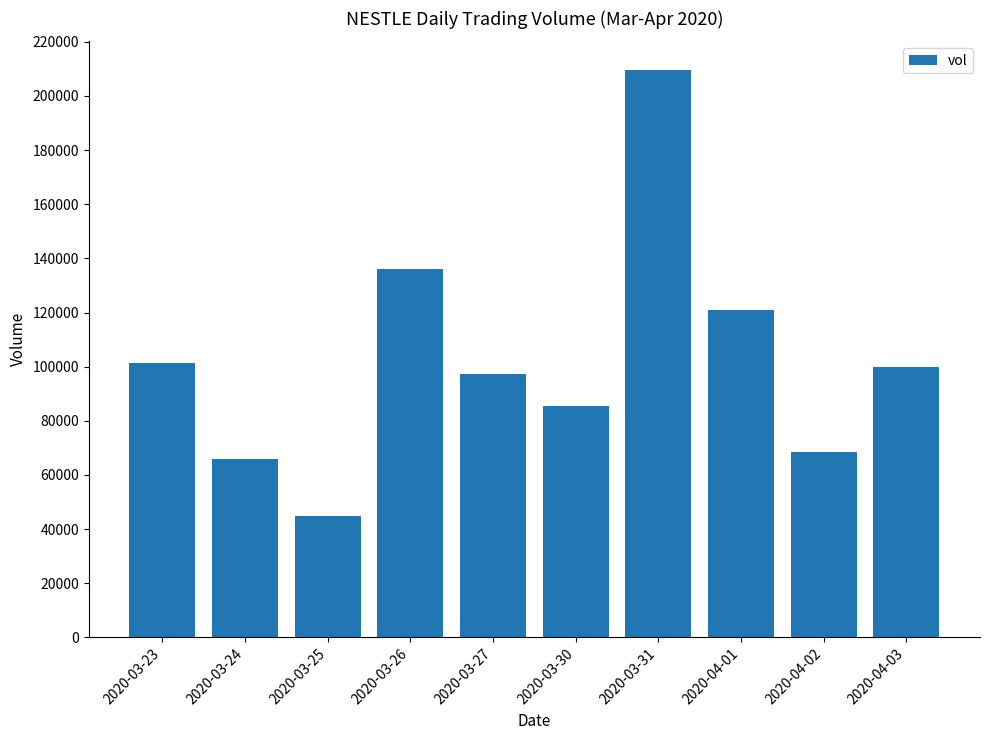

What is the label of the 9th bar from the left?

2020-04-02